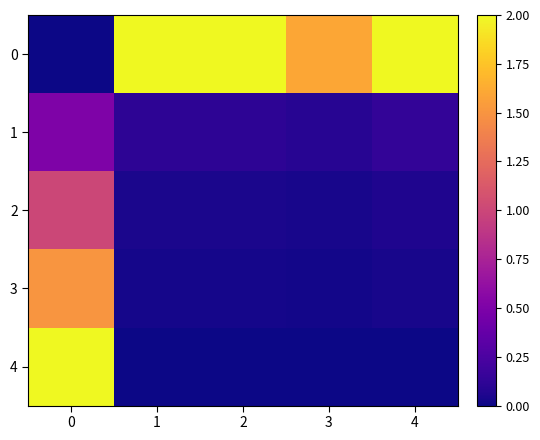

What is the difference between the highest and lowest values at 2?

2.0